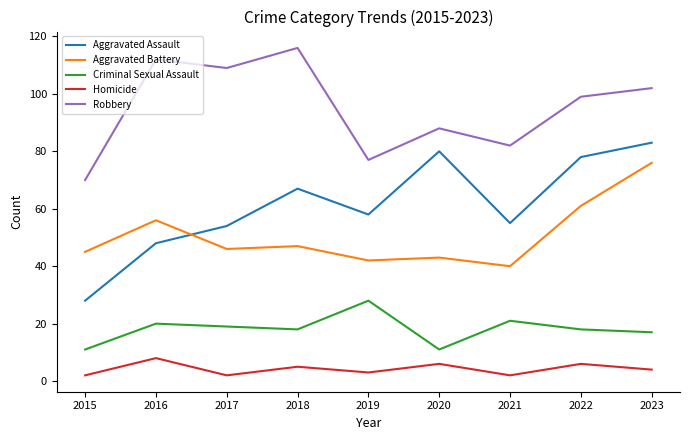

How many interior local peaks does the Aggravated Assault series have?

2